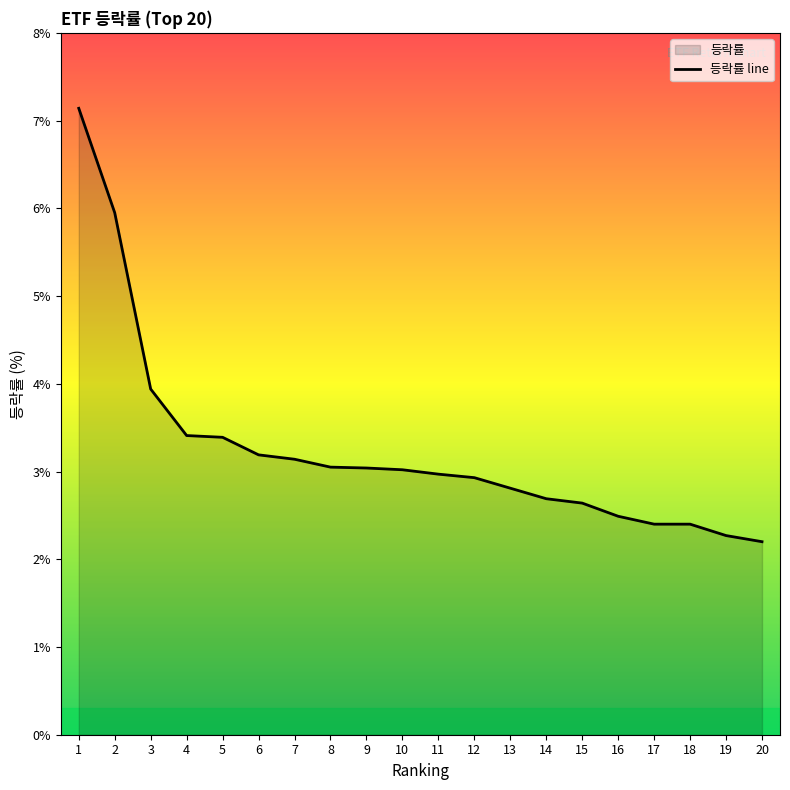

Is it true that the value at 19 is 2.3?

True